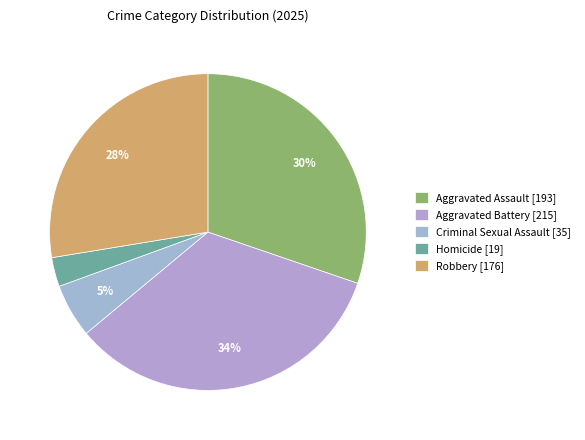

Is there a majority slice in this chart?

No